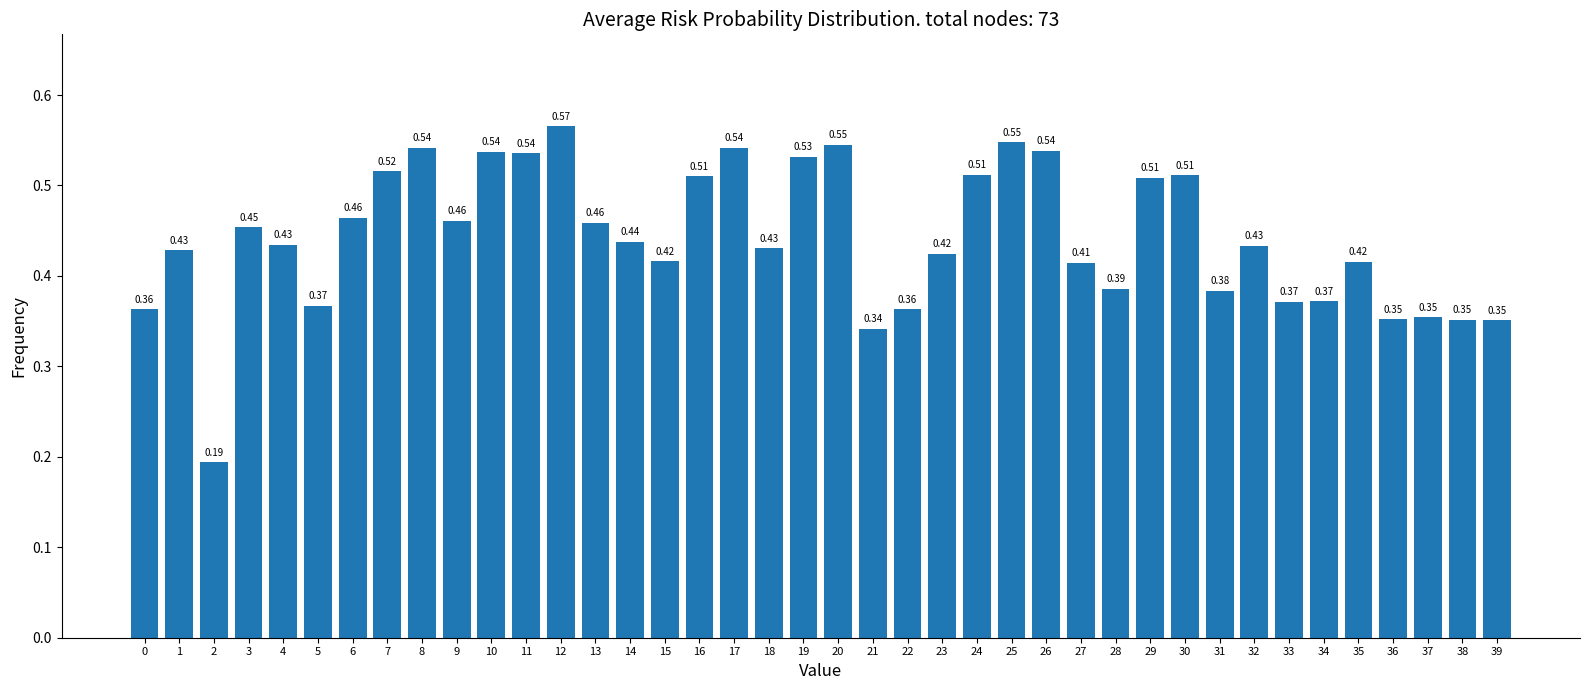

What is the sum of the values at 9 and 18?

0.9